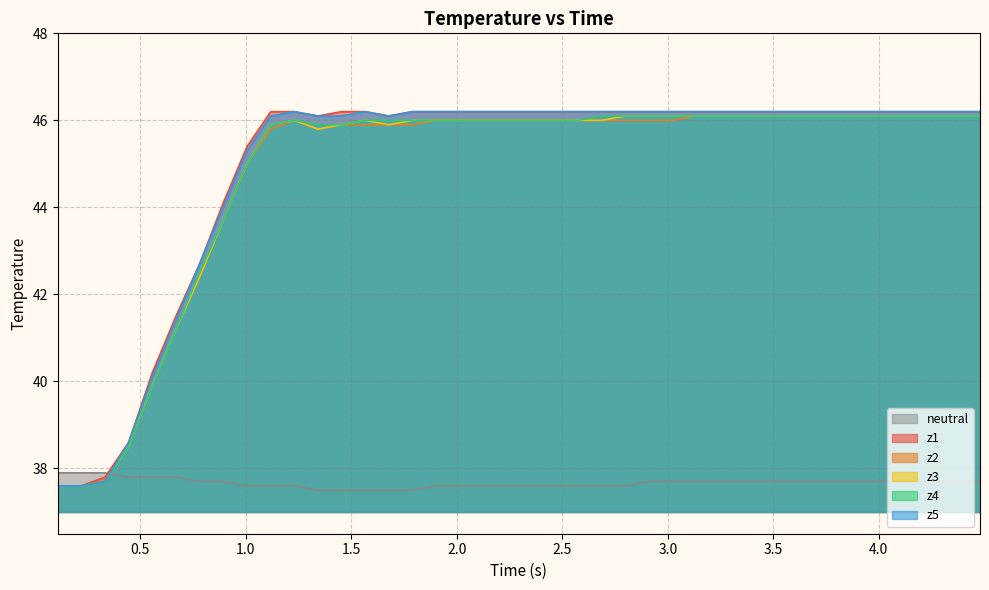

What is the lowest value of the z2 series?

37.6